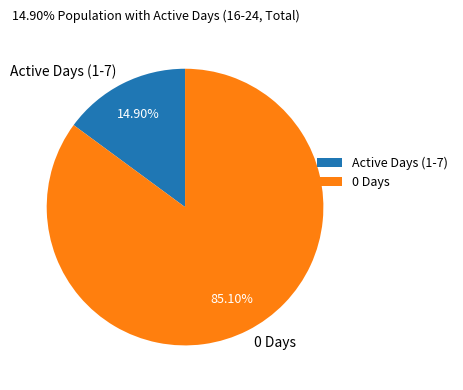

What is the ratio of the value at 0 Days to the value at Active Days (1-7)?

5.7